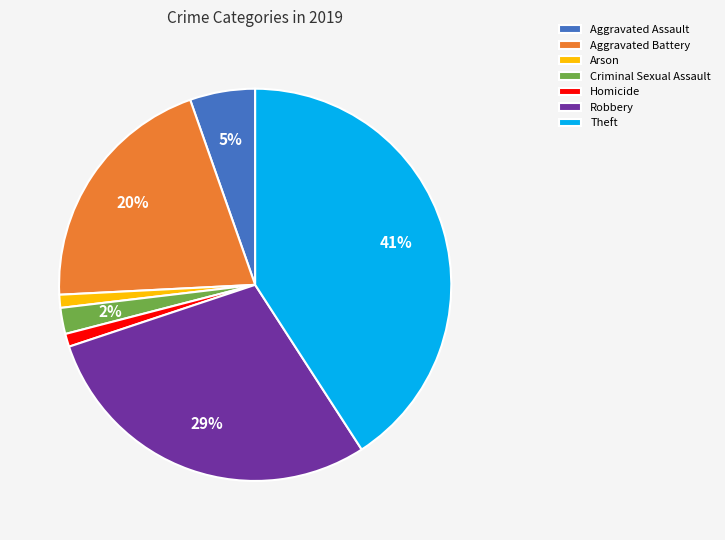

To the nearest percent, what percentage of the pie is Criminal Sexual Assault?

2%